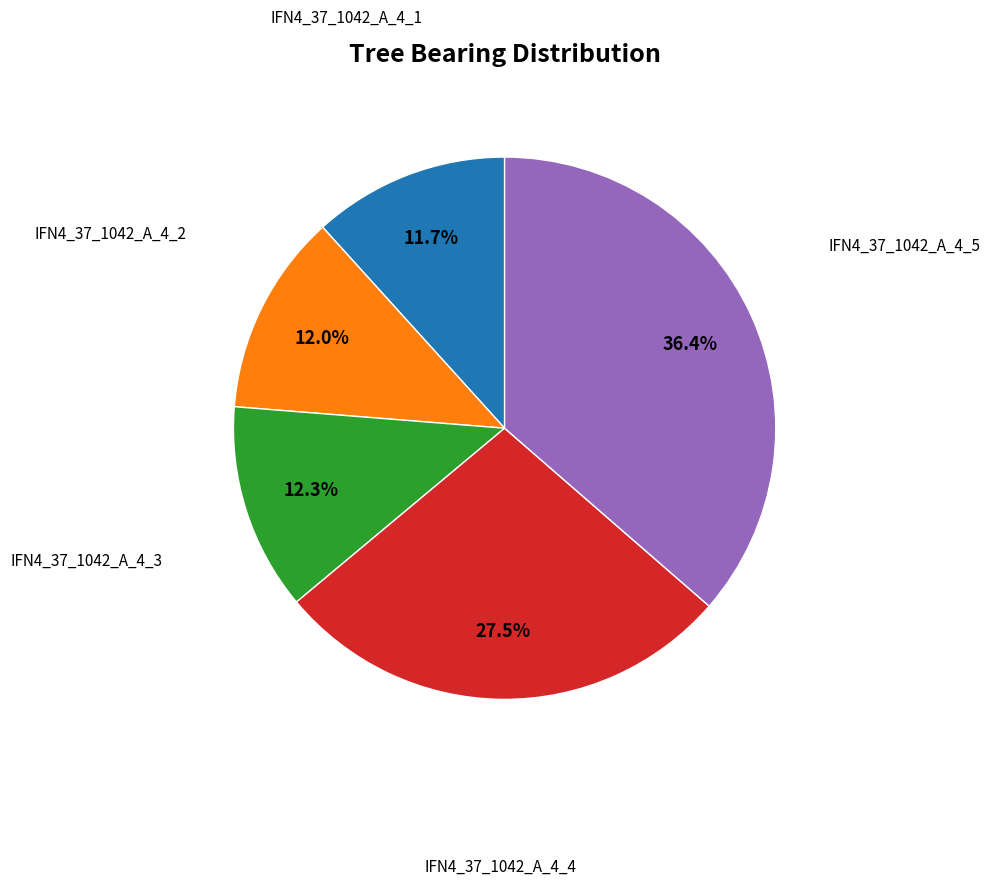

How many segments does this pie chart have?

5